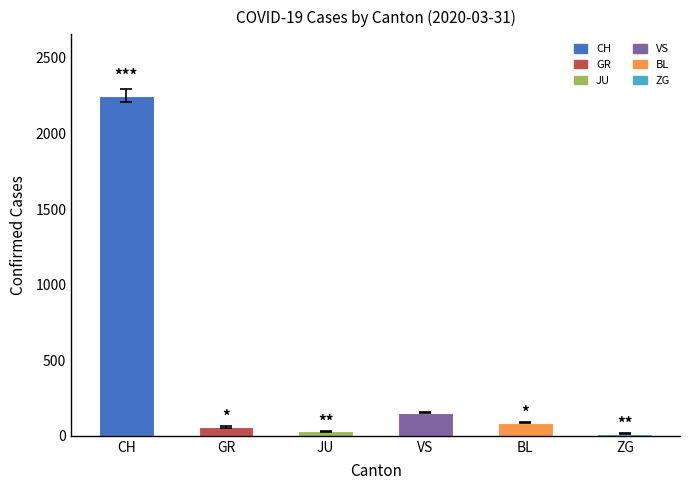

Is it true that the value at JU is 29?

True